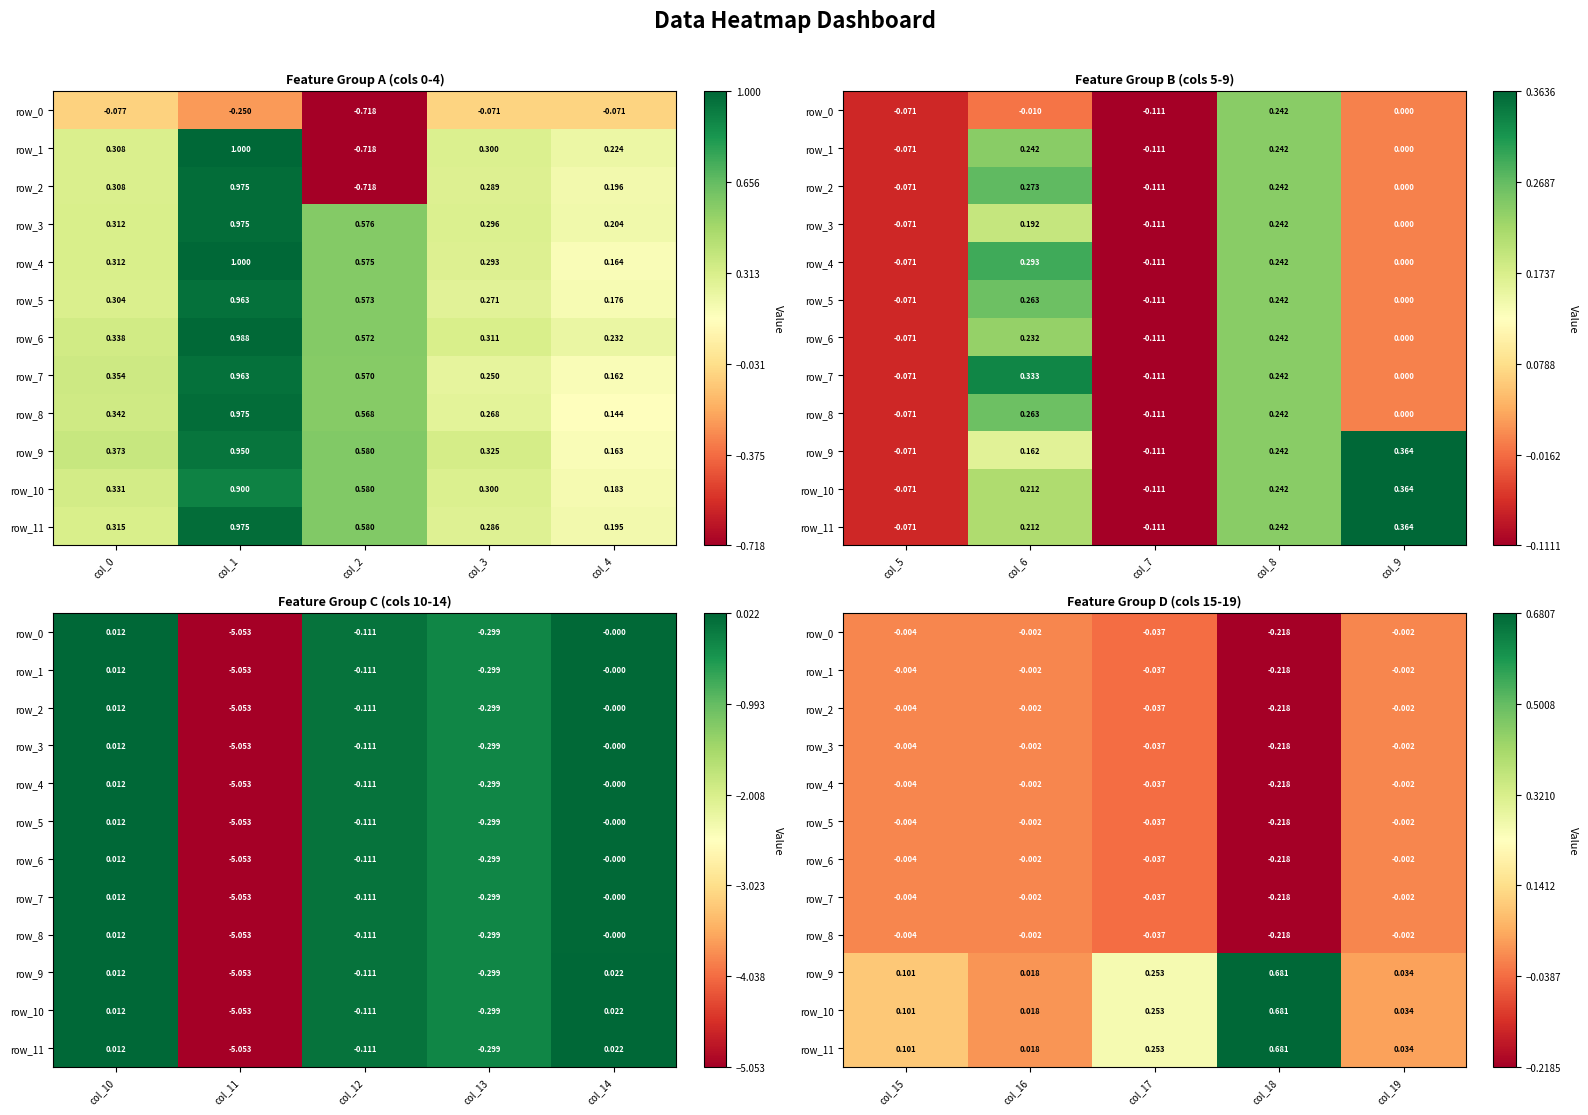

What is the difference between the maximum and minimum values in the row_1 series?

0.2